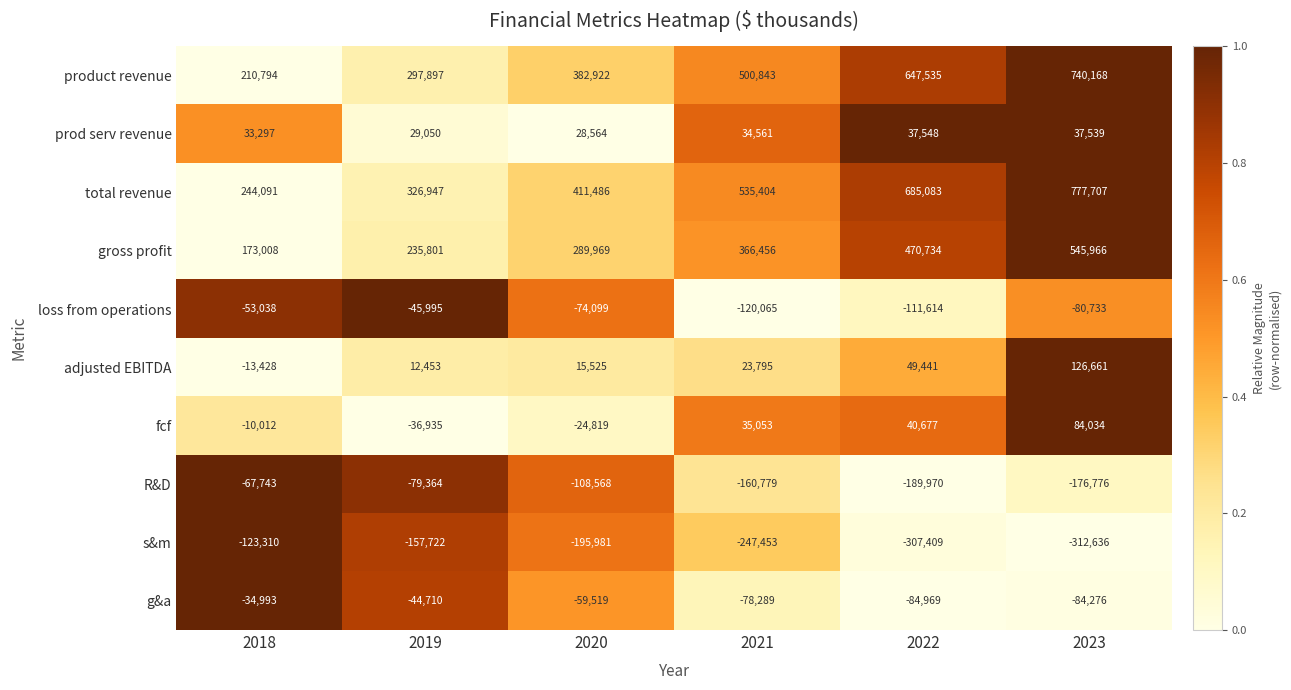

What is the sum of all g&a values?

-386756